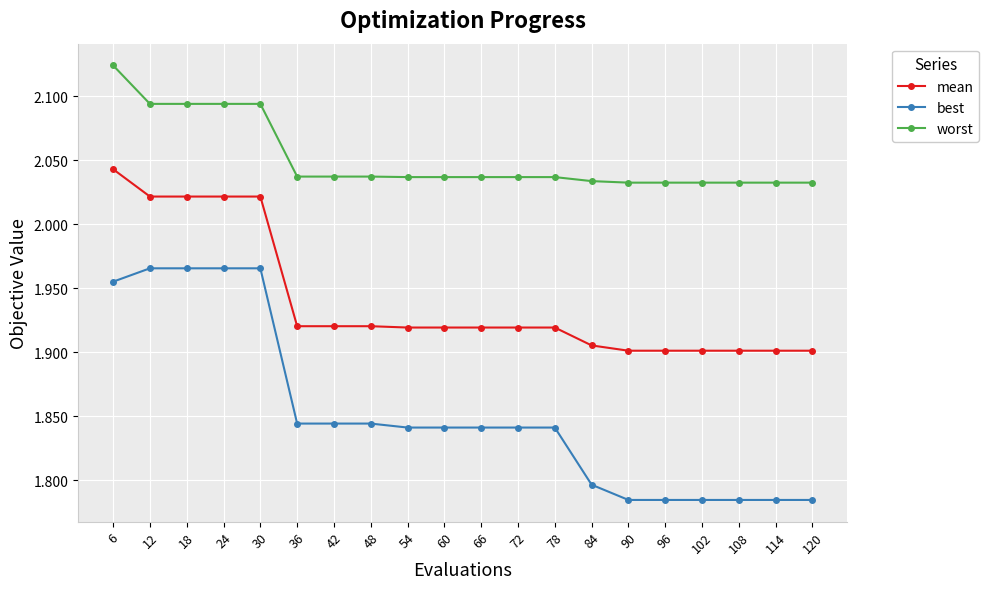

True or false: mean and best intersect in this chart.

False